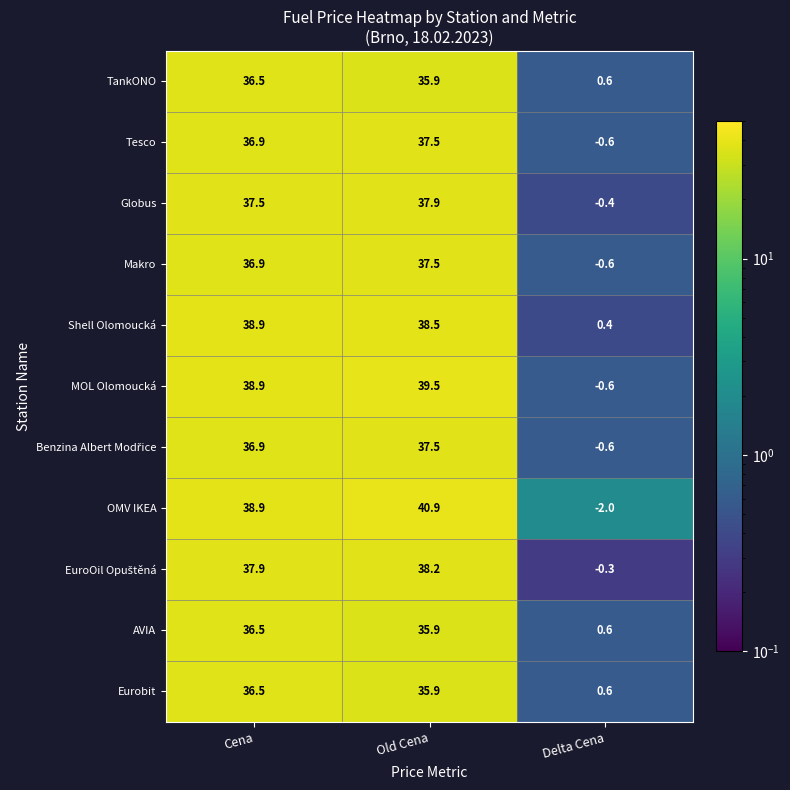

Read the Eurobit value at Cena.

36.5